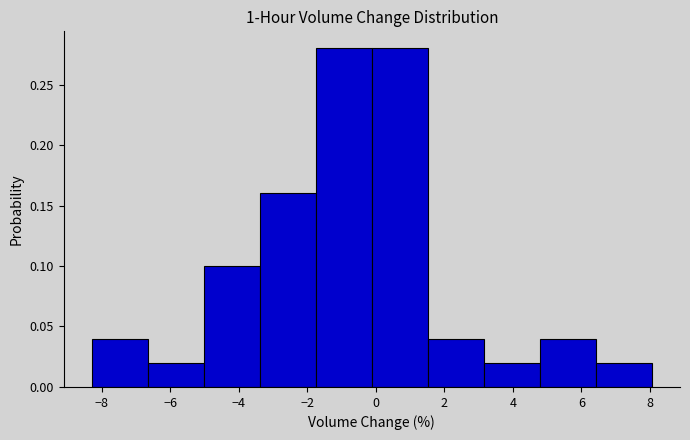

Reading left to right, list every bar in this chart as the range it spans on the x-axis followed by its height. Neither the bar edges nor the heights are printed on the chart, so give them approximately, as read against the axes.

-8.2 to -6.6: 0.04
-6.6 to -5.0: 0.02
-5.0 to -3.4: 0.10
-3.4 to -1.8: 0.16
-1.8 to -0.2: 0.28
-0.2 to 1.6: 0.28
1.6 to 3.2: 0.04
3.2 to 4.8: 0.02
4.8 to 6.4: 0.04
6.4 to 8.0: 0.02